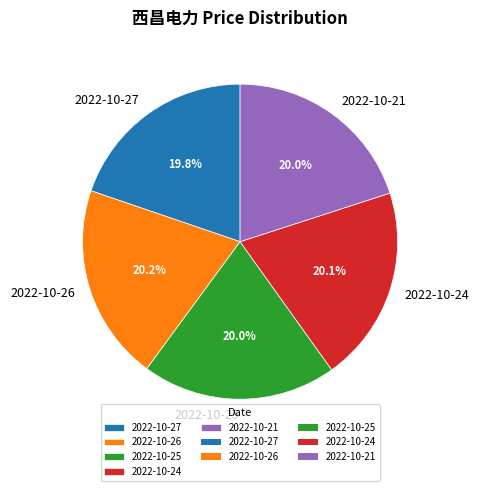

What is the ratio of the value at 2022-10-27 to the value at 2022-10-25?

1.0